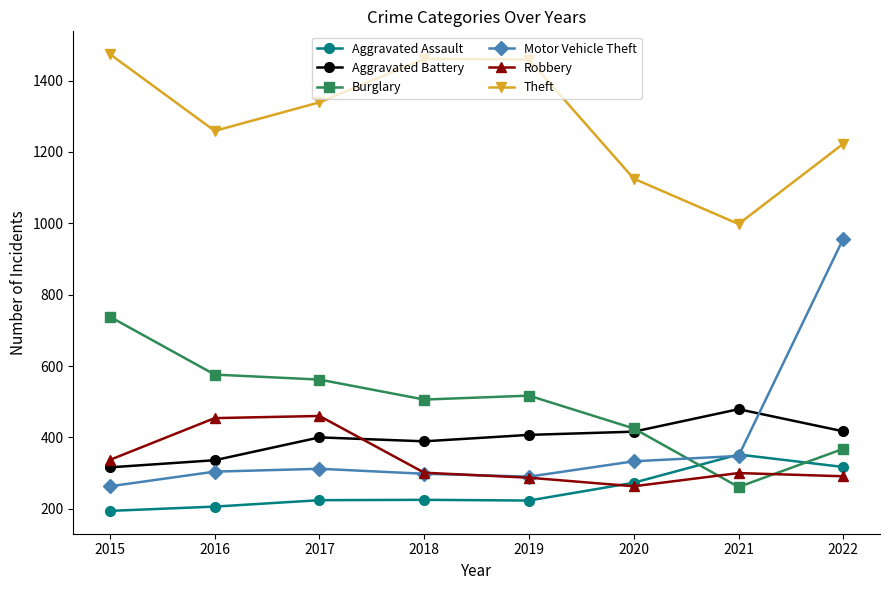

Does the chart display data point markers on the line(s)?

Yes